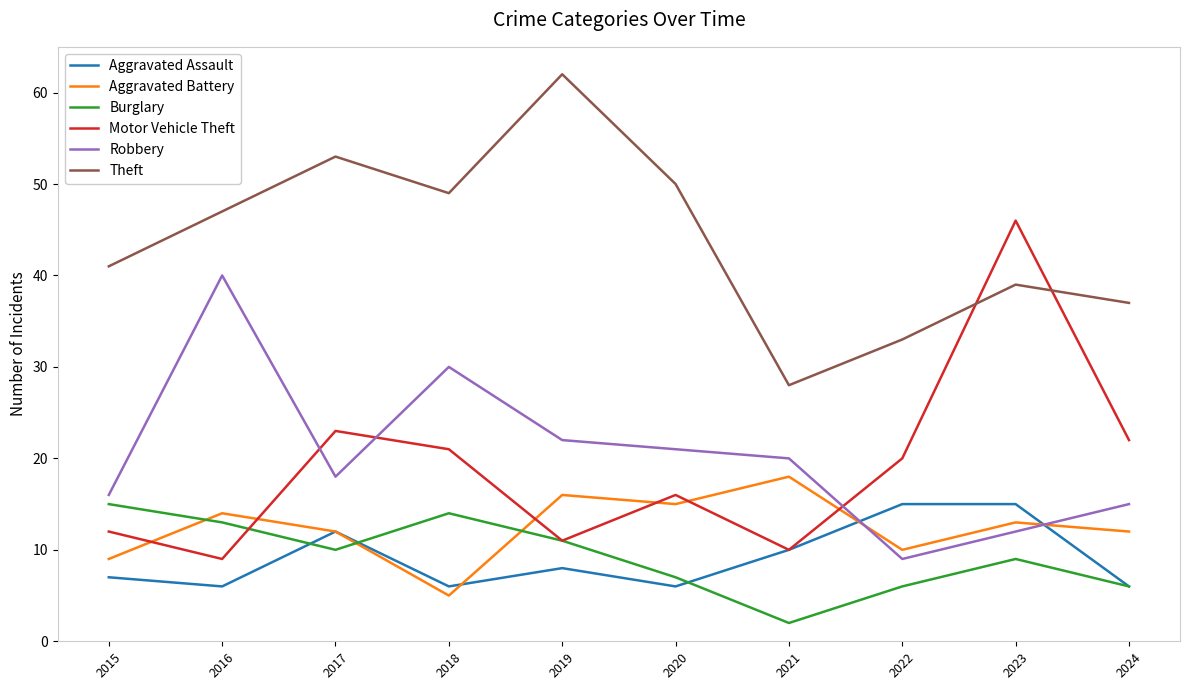

True or false: Robbery has more than 2 points higher than both neighbors.

False